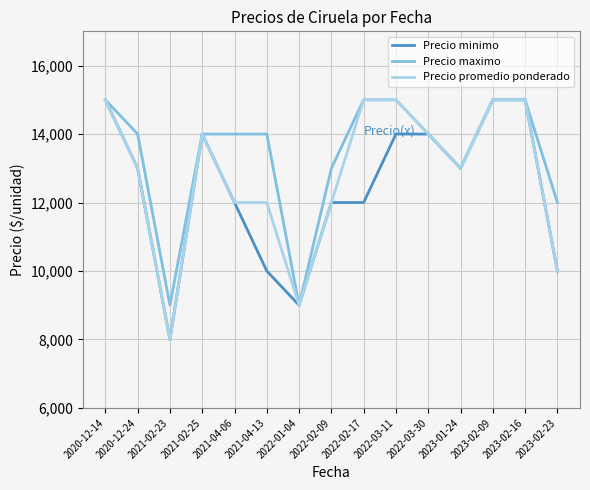

True or false: Precio maximo has a value of 15000 at 2022-03-11.

True